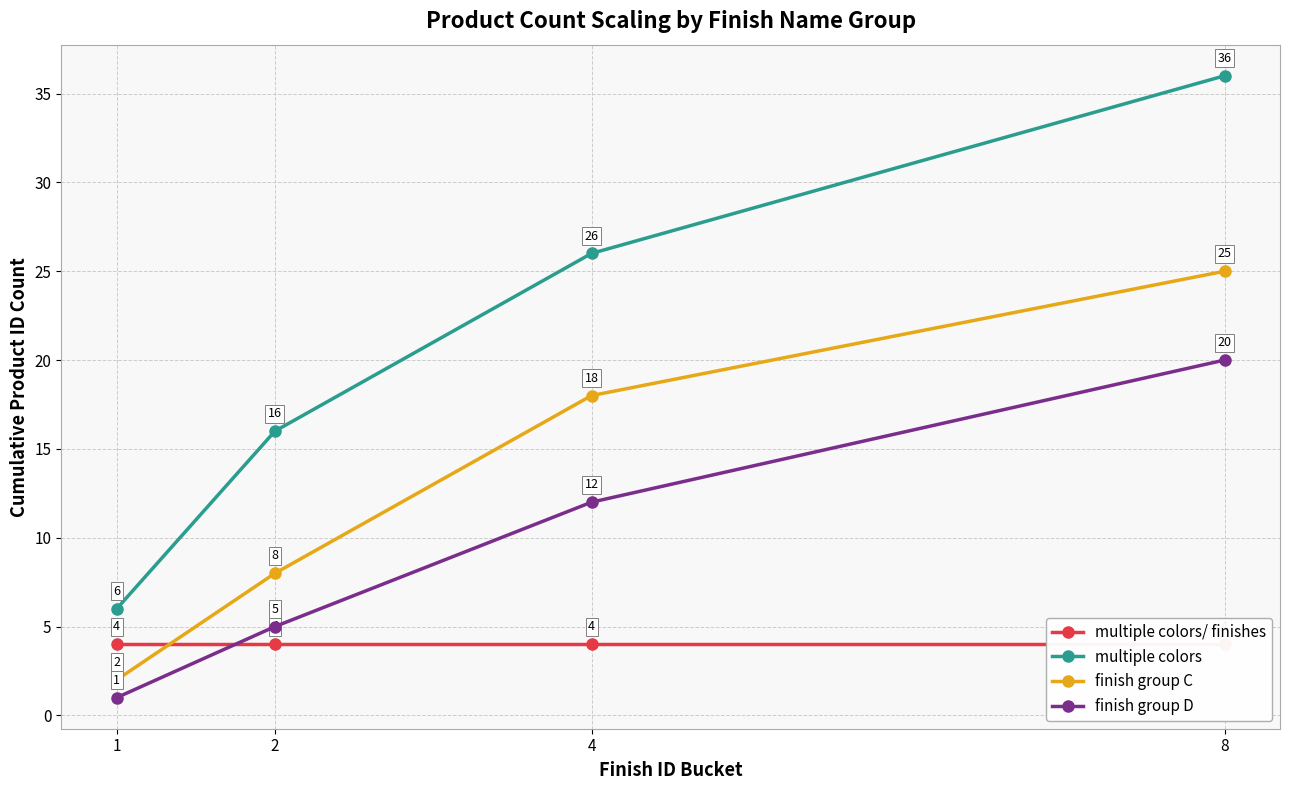

Rank the series by their average value, from highest to lowest.

multiple colors, finish group C, finish group D, multiple colors/ finishes